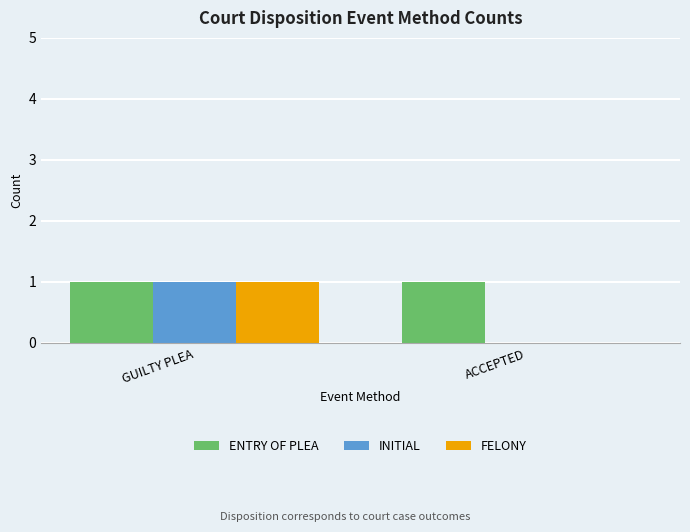

True or false: ENTRY OF PLEA has a value of 2 at ACCEPTED.

False